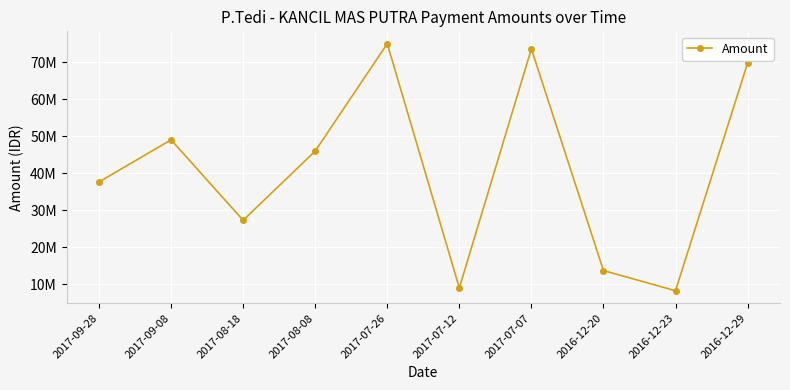

The chart shows a value of 69796000 at 2016-12-29. True or false?

True